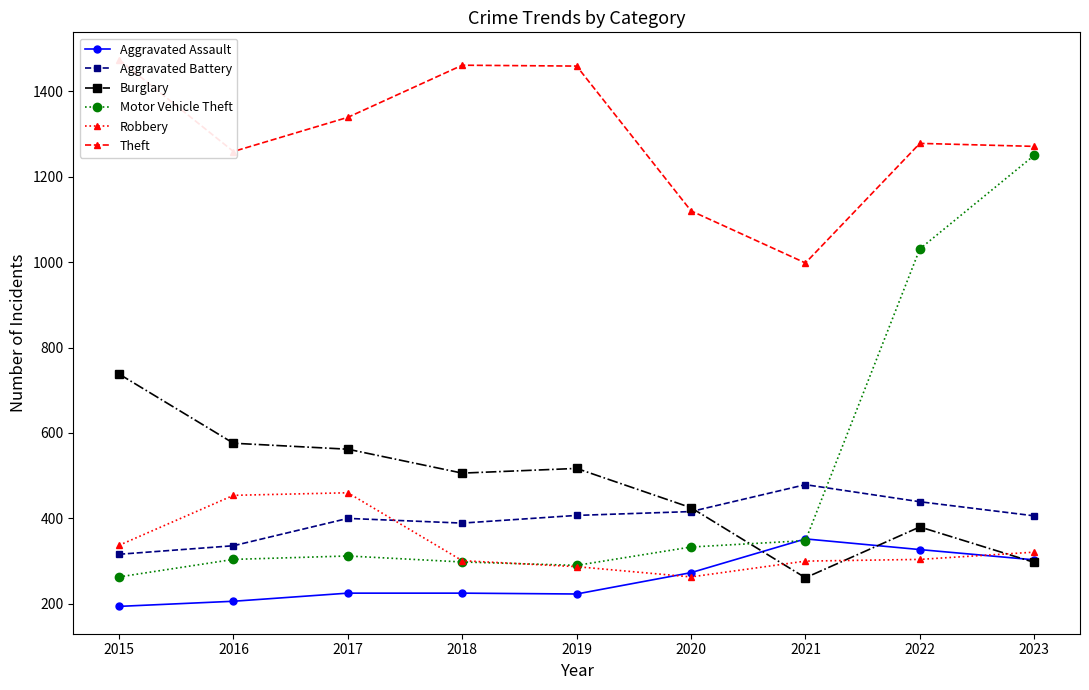

How many lines are shown in the chart?

6